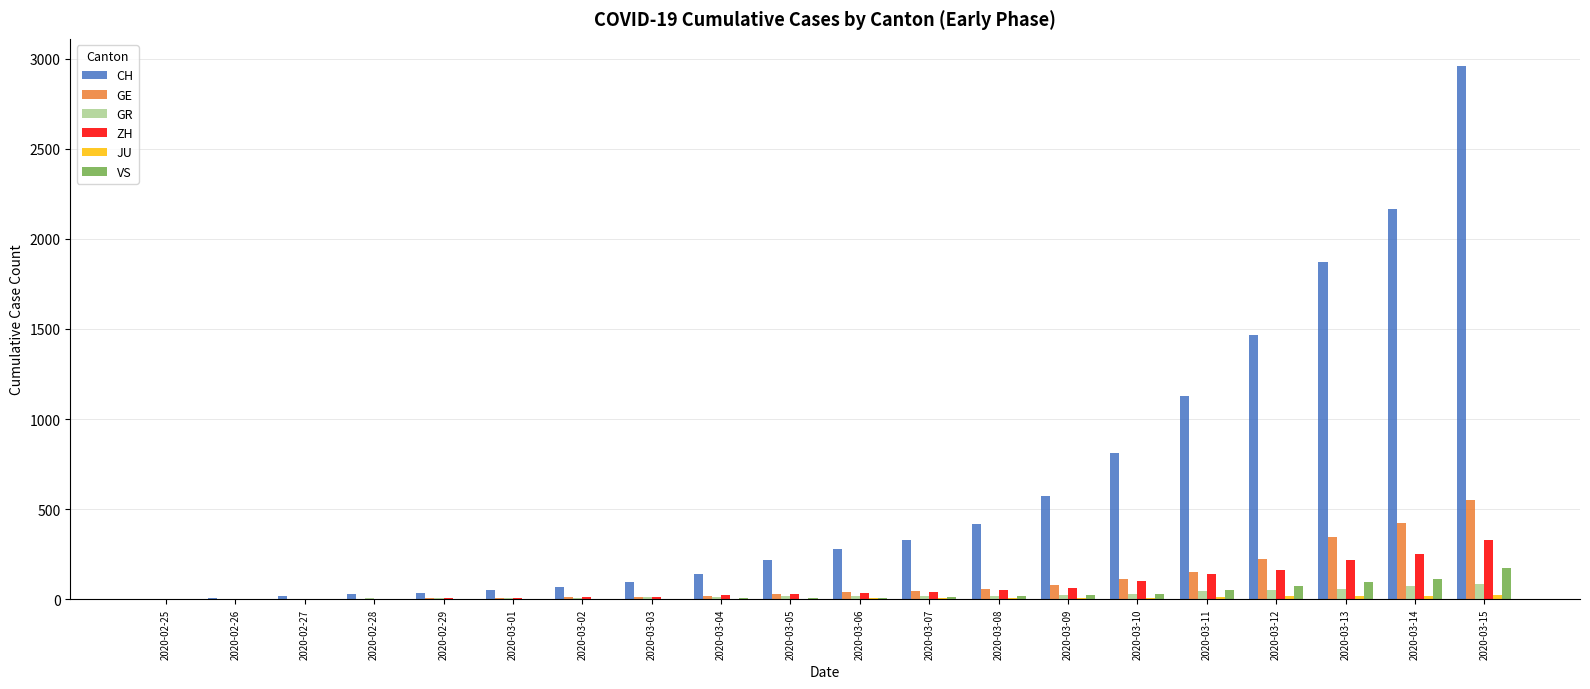

Which series has the largest range (max minus min)?

CH